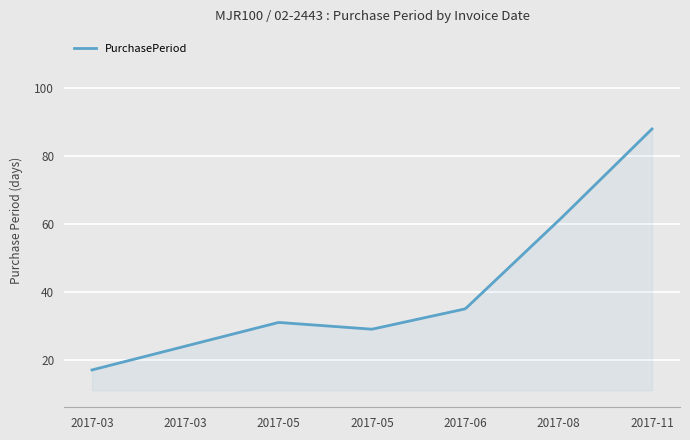

How many lines are shown in the chart?

1